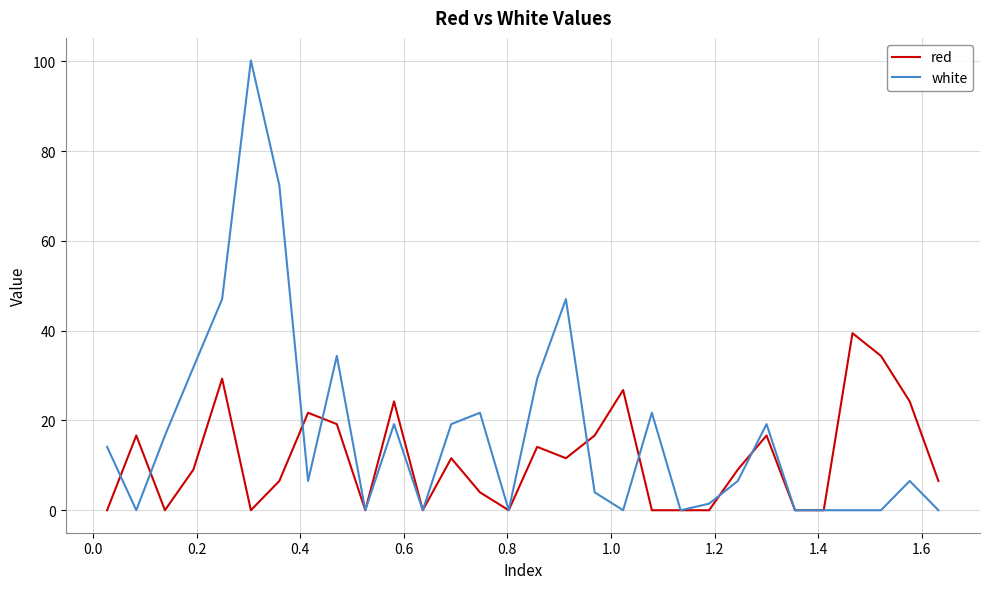

What is the difference between the maximum and minimum values in the red series?

39.4